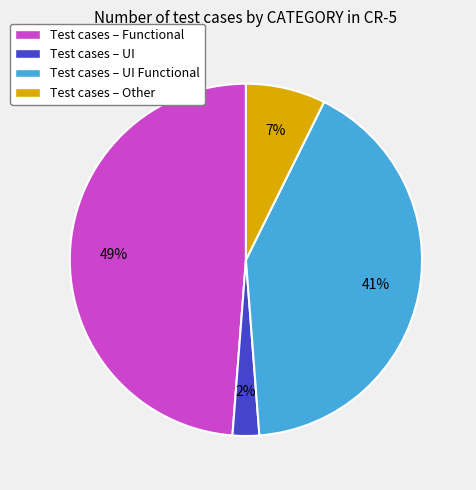

How many slices are in this pie chart?

4